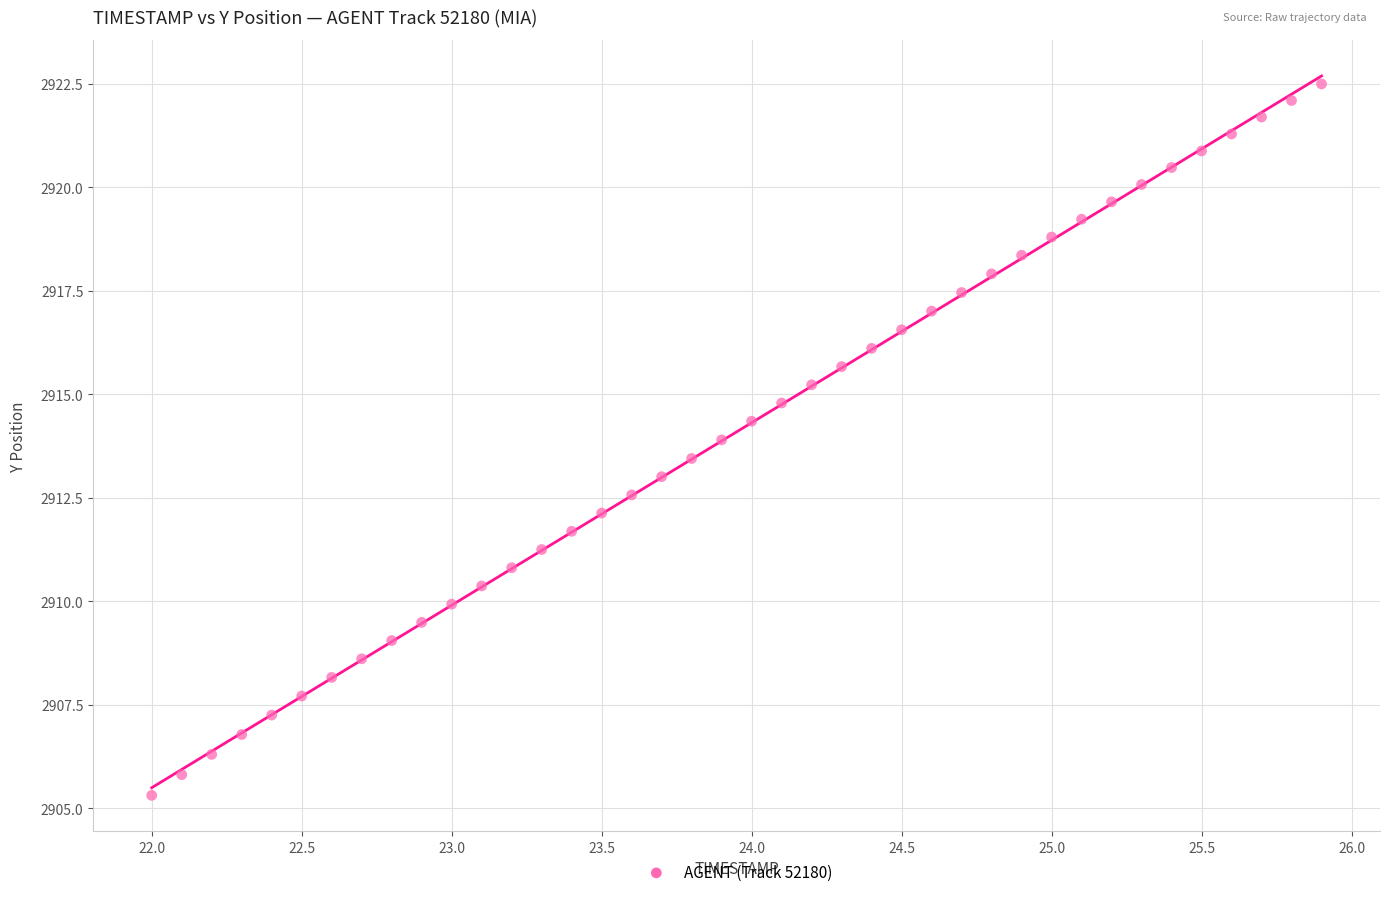

What is the range of X values (max minus min)?

3.9